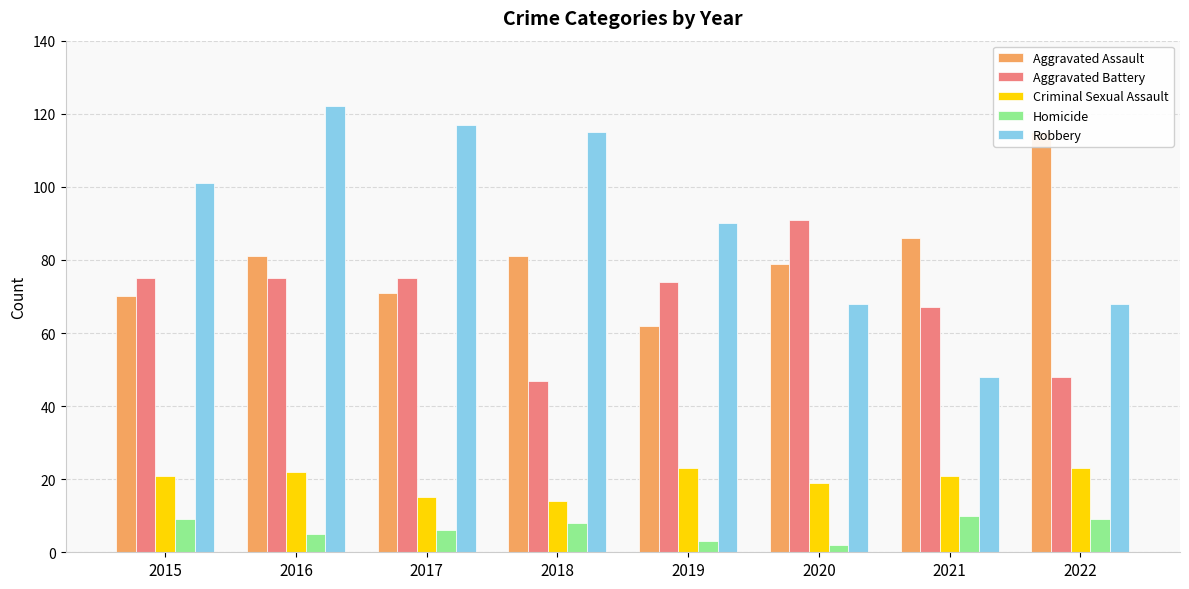

How many bars are there in each group?

5